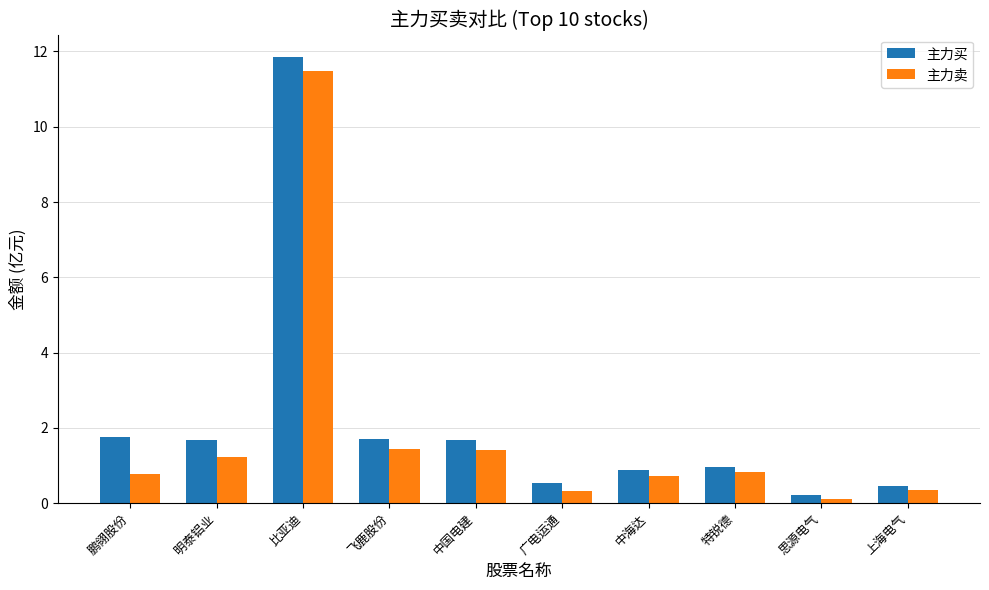

Which category has the highest value in the 主力卖 series?

比亚迪